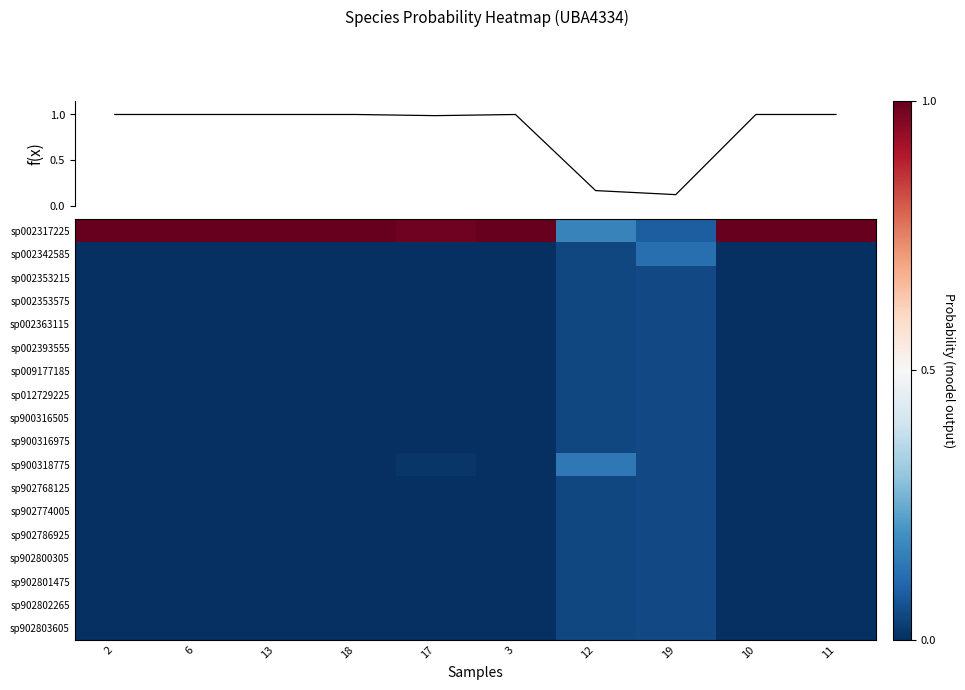

The sp900316505 series shows 0.0 at 11. True or false?

True